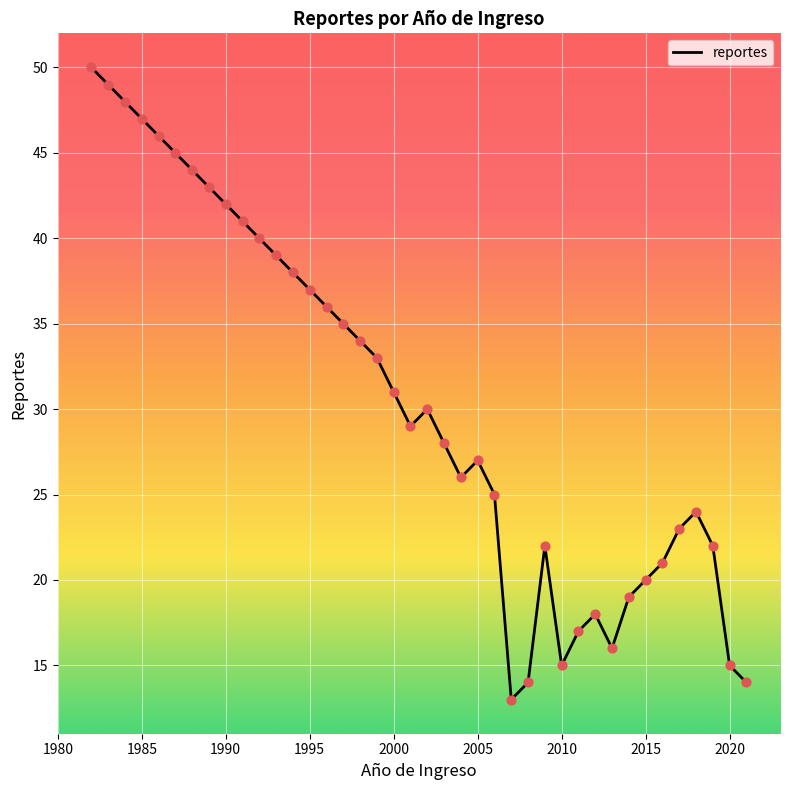

What is the minimum value shown in the chart?

13